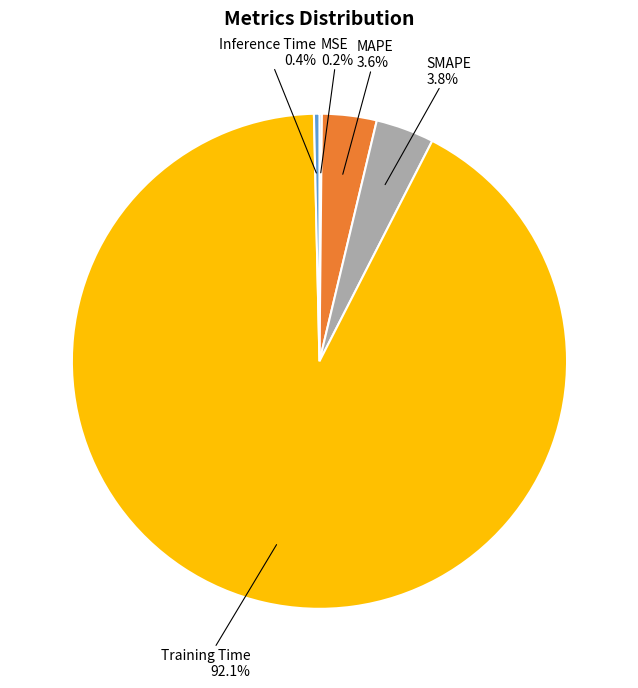

Is there a majority slice in this chart?

Yes